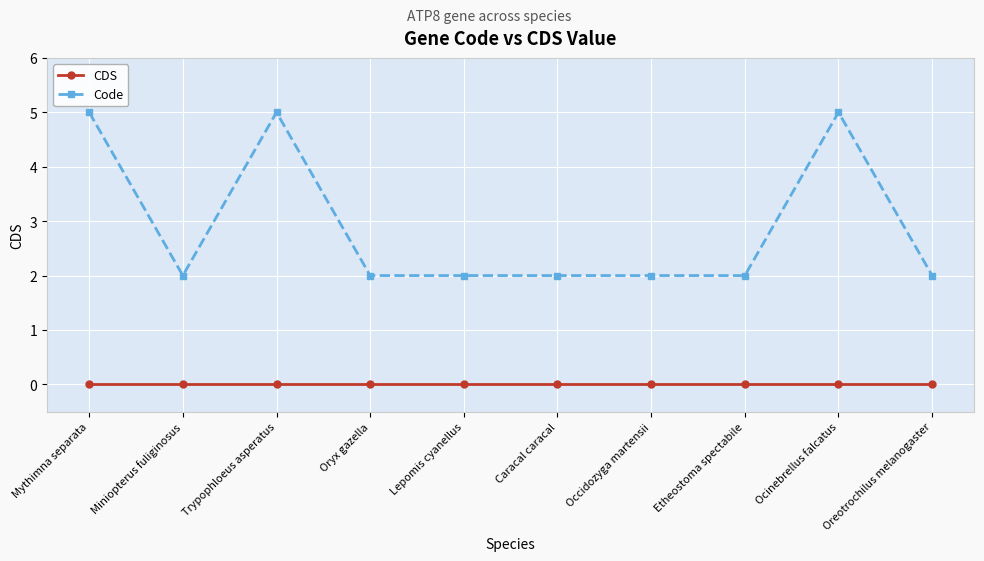

True or false: CDS and Code cross at least once.

False